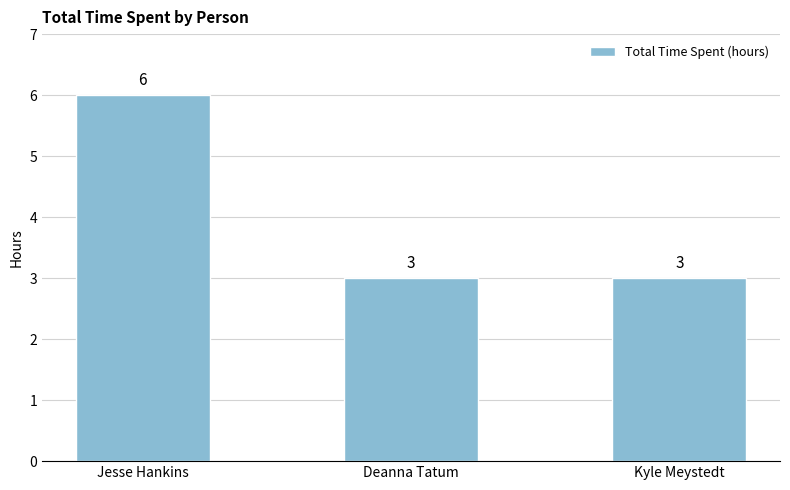

Reading right to left, what are all the values shown in this chart?

3	3	6